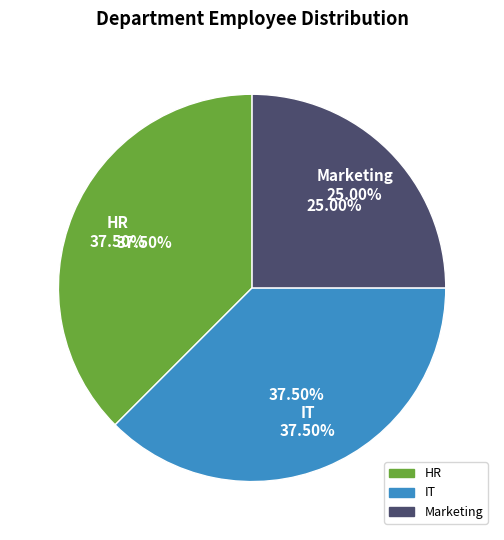

What portion of the pie excludes Marketing?

75.0%